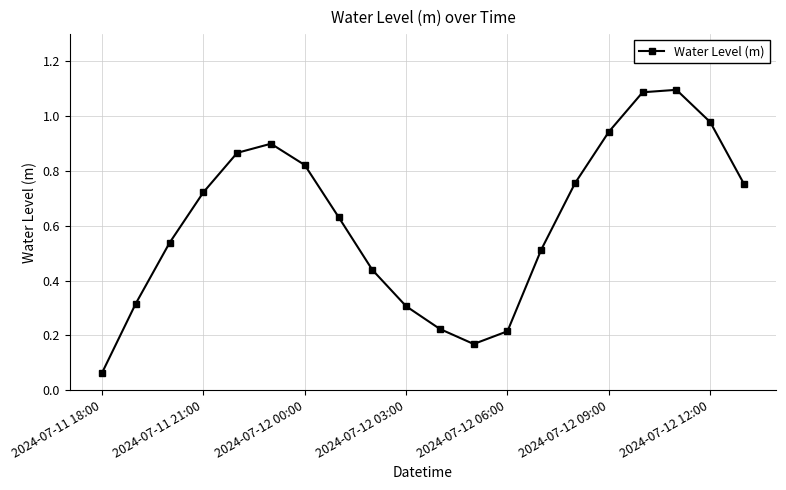

What is the maximum value shown in the chart?

1.1